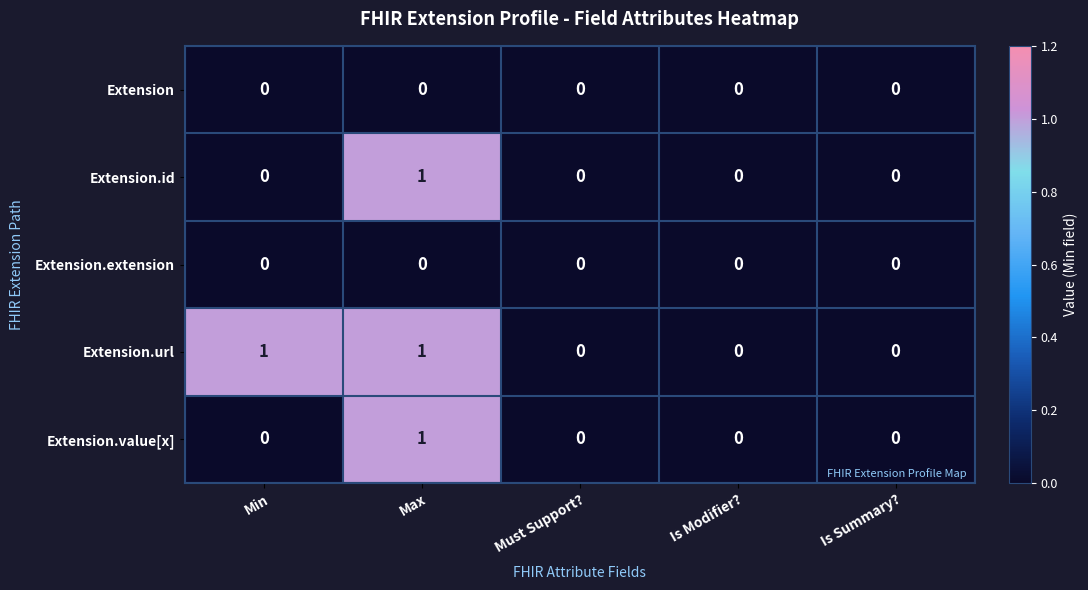

Reading left to right, extract all data points from this chart.

Extension: Min=0	Max=0	Must Support?=0	Is Modifier?=0	Is Summary?=0
Extension.id: Min=0	Max=1	Must Support?=0	Is Modifier?=0	Is Summary?=0
Extension.extension: Min=0	Max=0	Must Support?=0	Is Modifier?=0	Is Summary?=0
Extension.url: Min=1	Max=1	Must Support?=0	Is Modifier?=0	Is Summary?=0
Extension.value[x]: Min=0	Max=1	Must Support?=0	Is Modifier?=0	Is Summary?=0